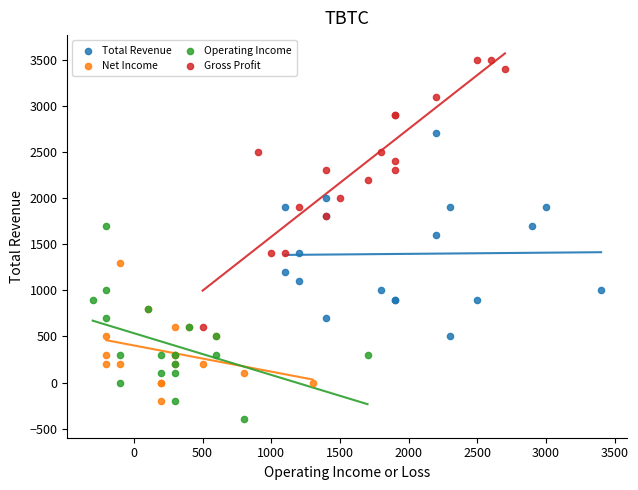

What are all the series names shown in the legend?

Total Revenue, Net Income, Operating Income, Gross Profit